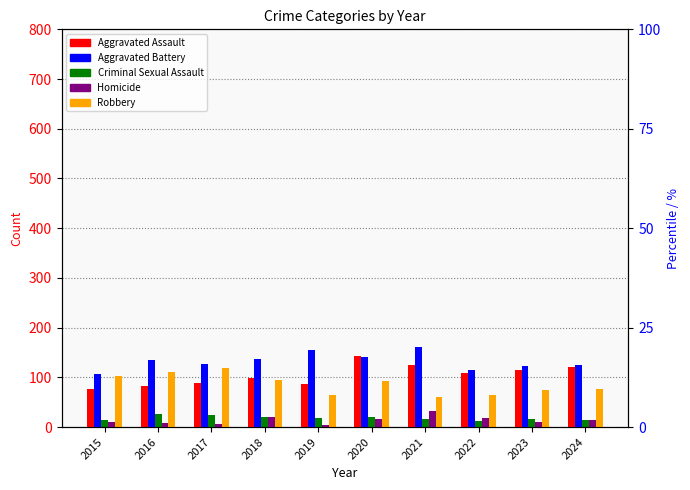

Where is Aggravated Assault nearest to the value 109?

2022